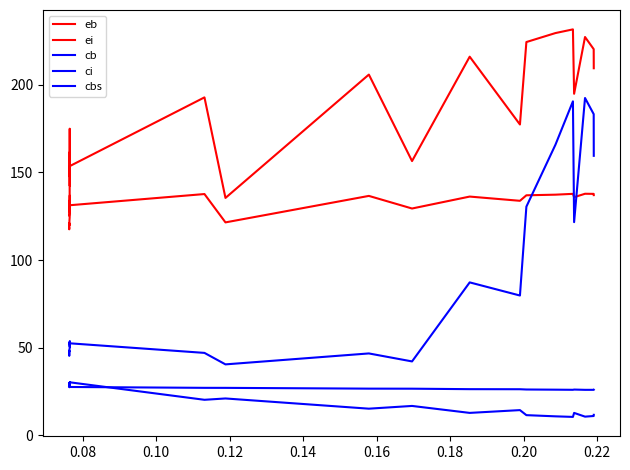

What is the label of the 8th point from the left?

0.20